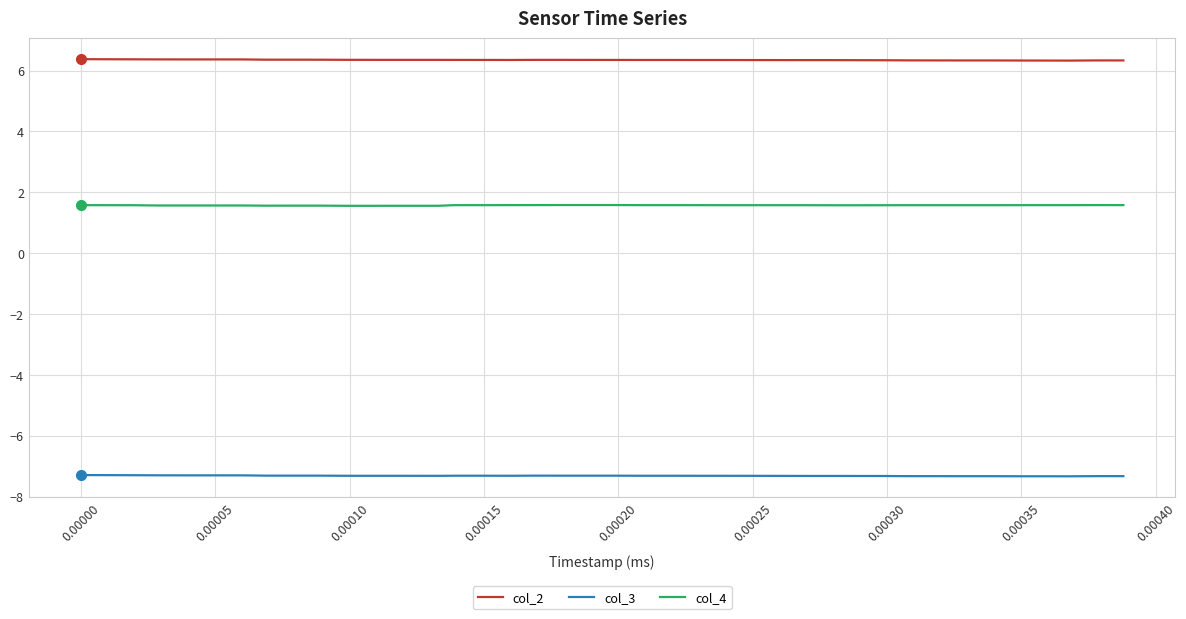

True or false: col_4 and col_3 intersect in this chart.

False